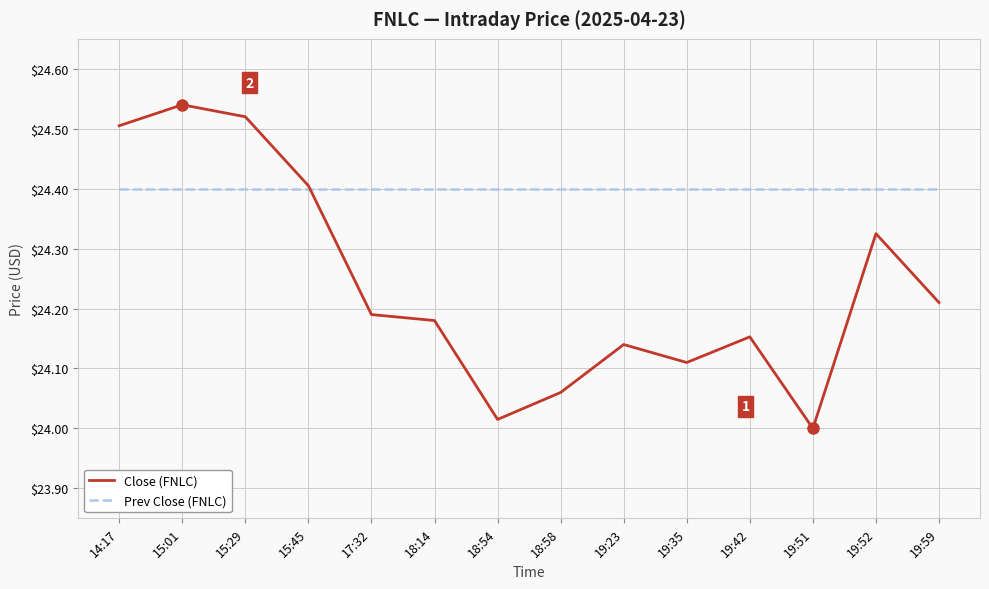

Which label corresponds to the largest value in the chart?

15:01